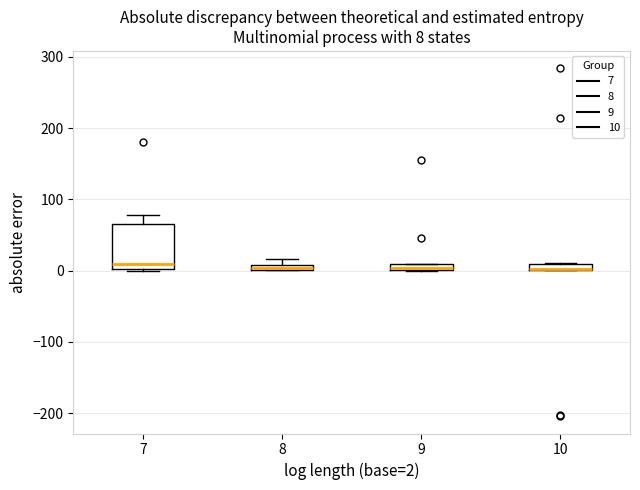

Comparing the boxes themselves (not the whiskers), which one is the tallest?

7